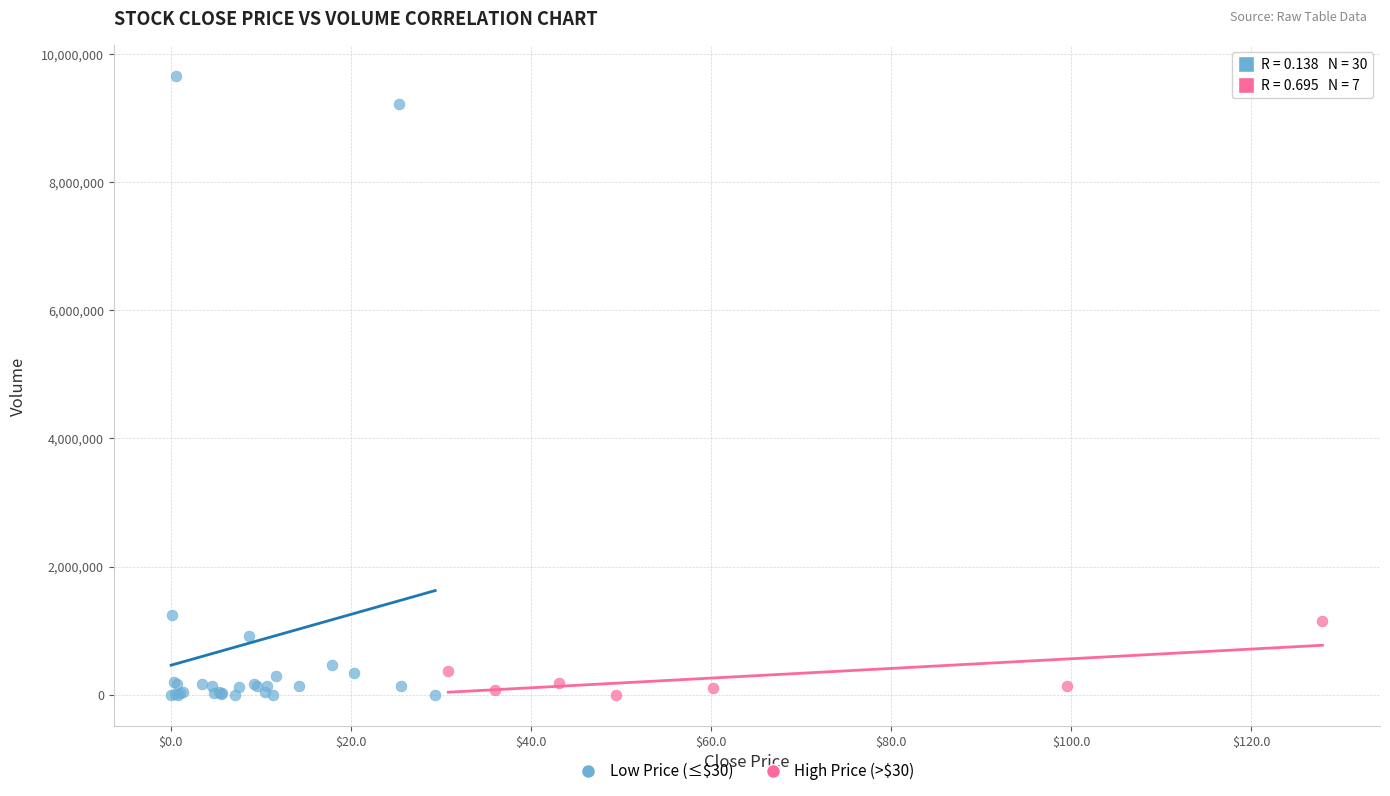

Which series contains the highest Y value?

Low Price (≤$30)